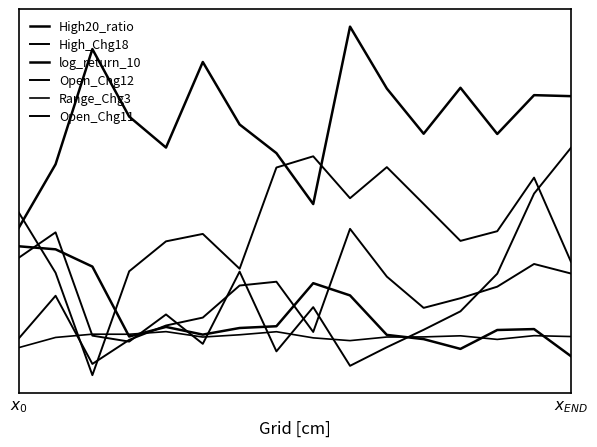

What is the minimum value for High20_ratio?

-0.1